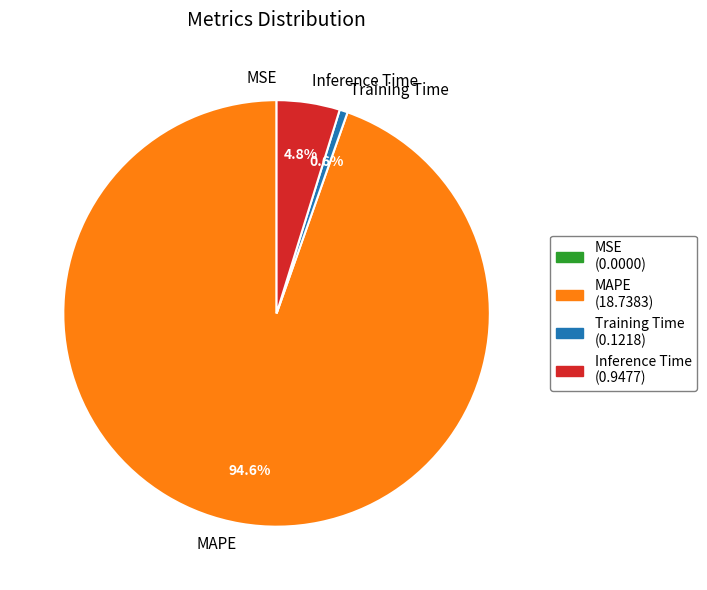

Which category accounts for the majority?

MAPE